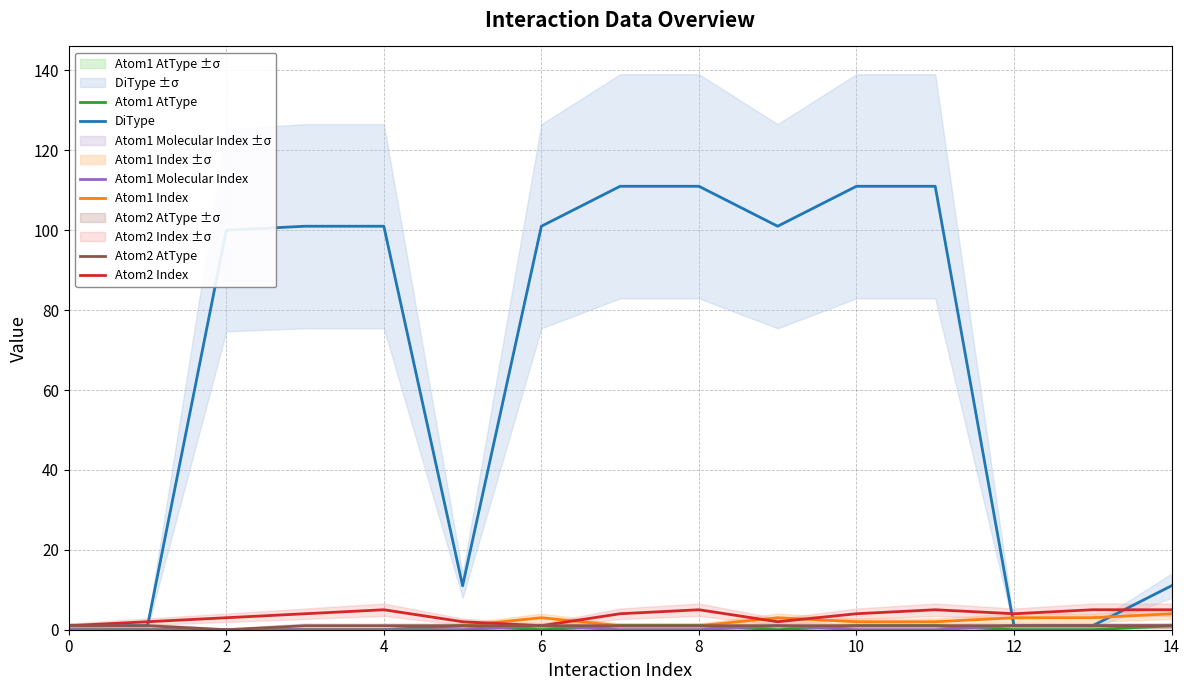

The Atom2 Index series shows 4 at 10. True or false?

True